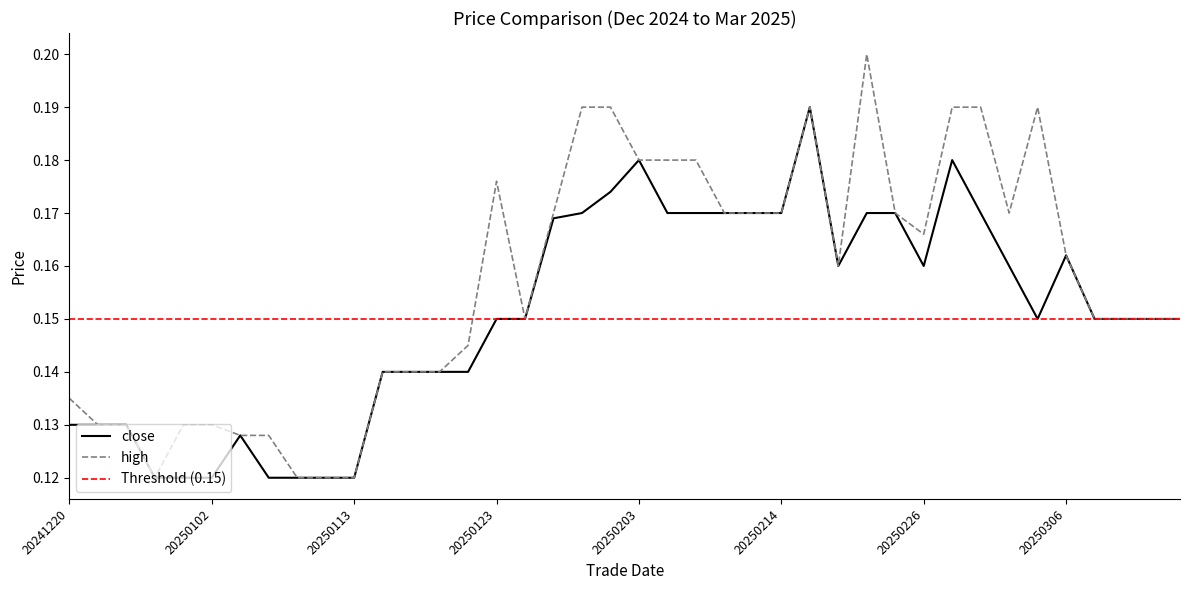

Between 20241220 and 20250224, which is larger?

20250224